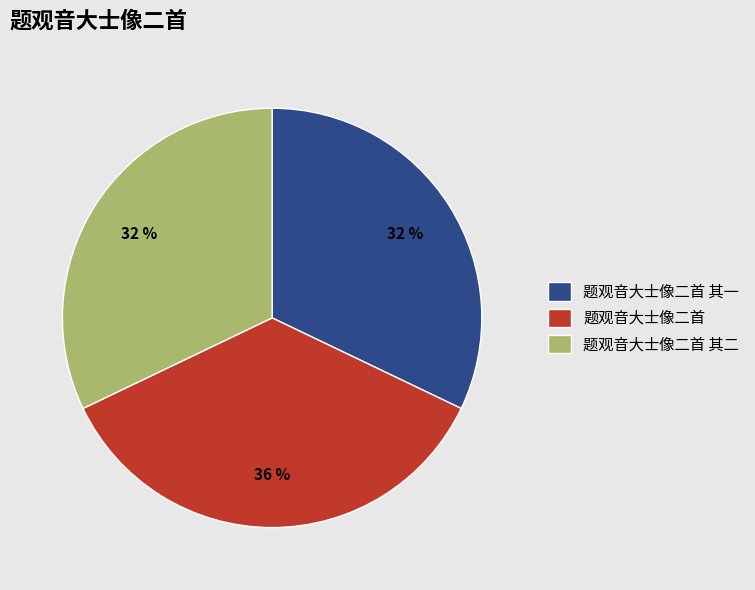

Which slice is the largest?

题观音大士像二首